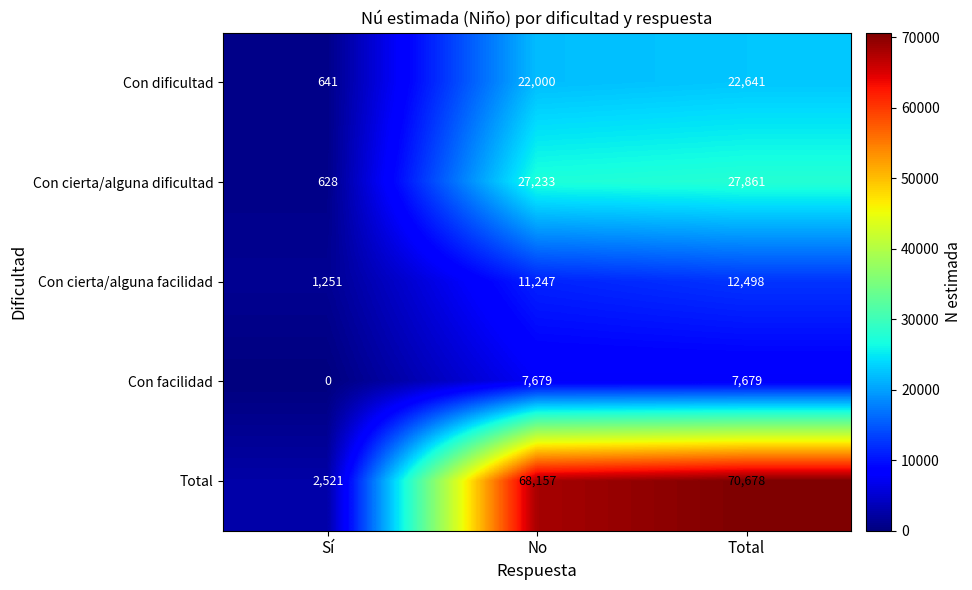

What is the difference between the highest and lowest values at Sí?

2521